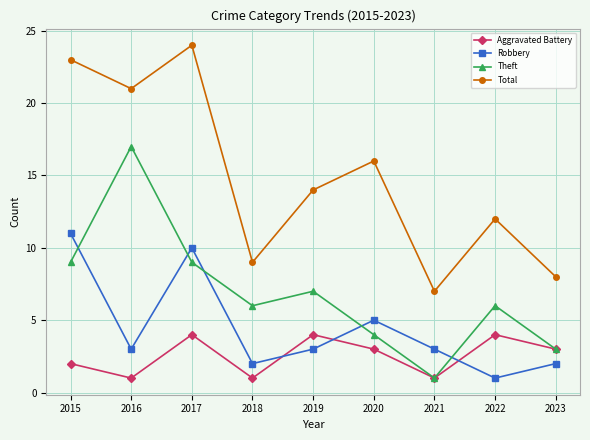

What is the maximum value for Total?

24